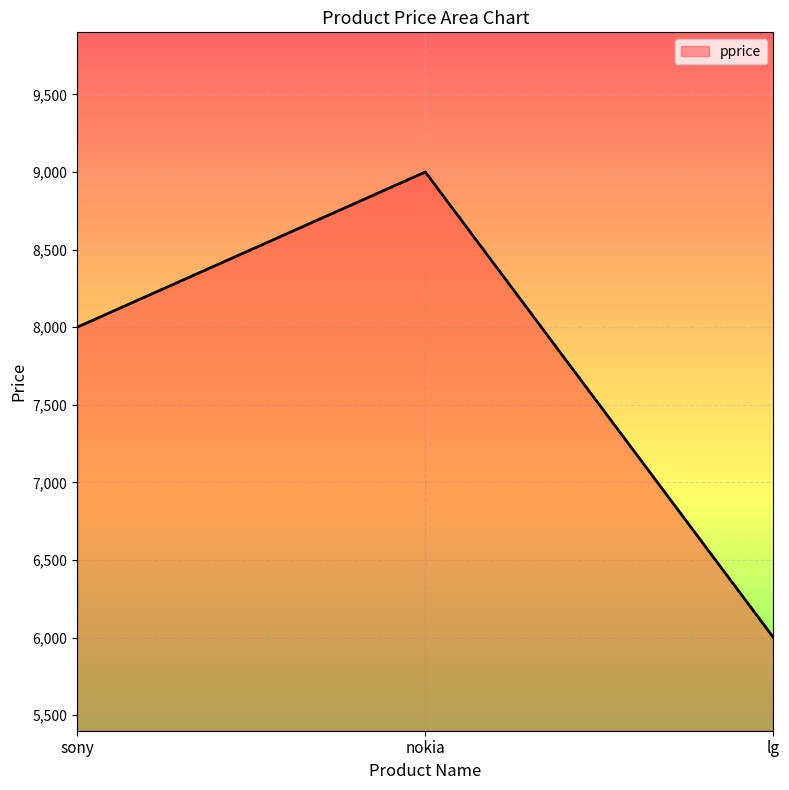

What is the greatest value displayed?

9000